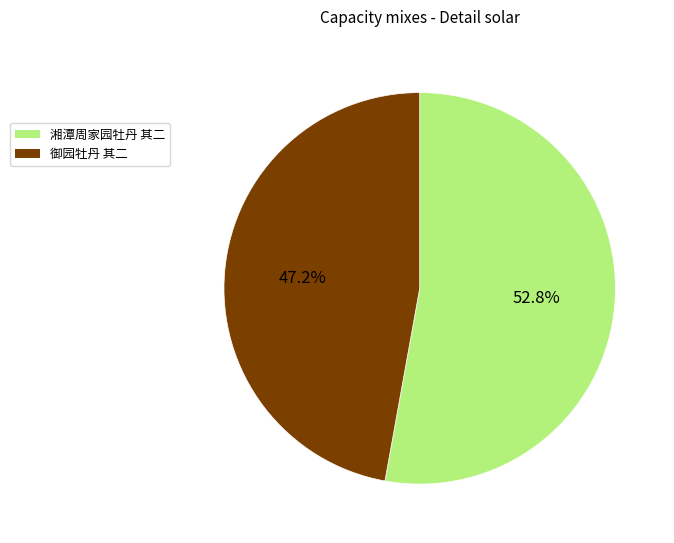

What percentage is the 御园牡丹 其二 slice, to the nearest percent?

47%